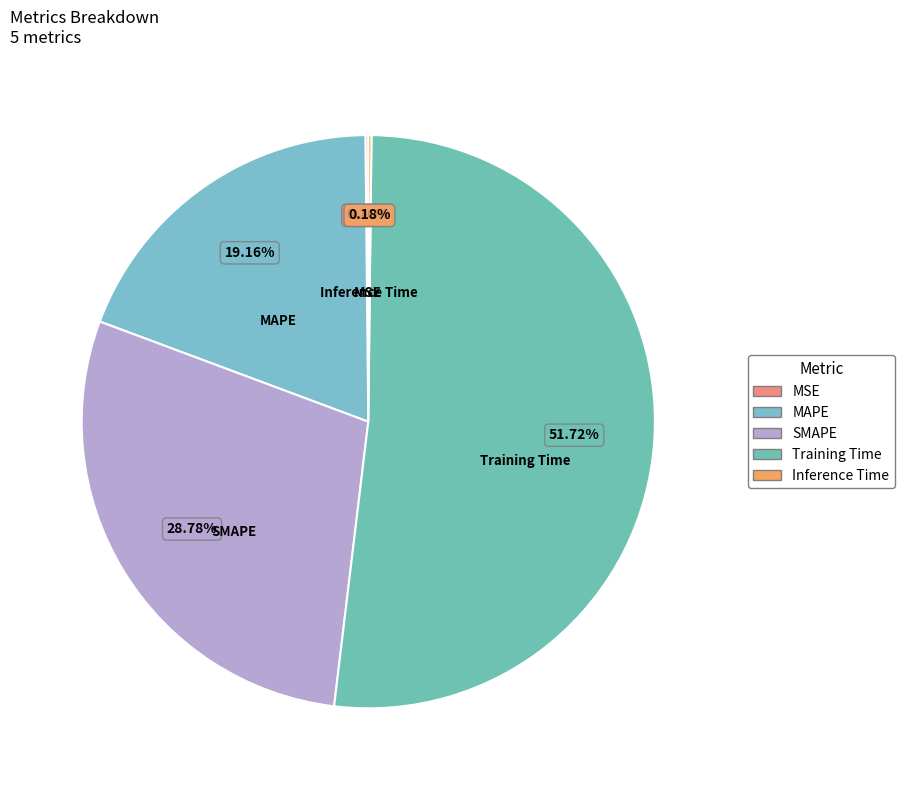

Is SMAPE the majority of the pie?

No